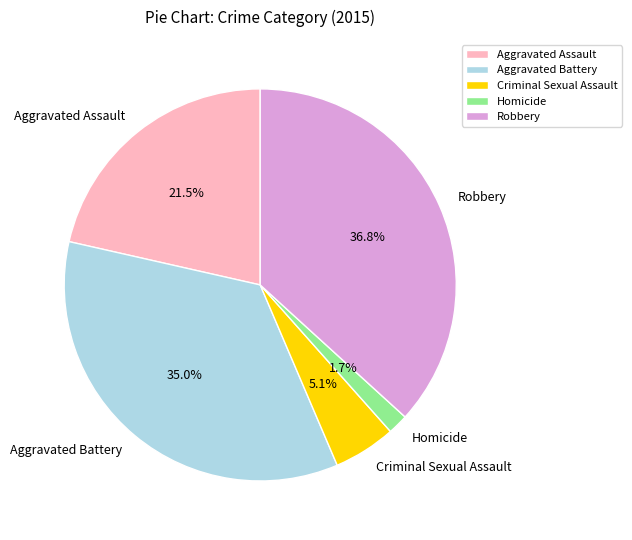

What is the total percentage of Robbery and Aggravated Battery?

71.7%